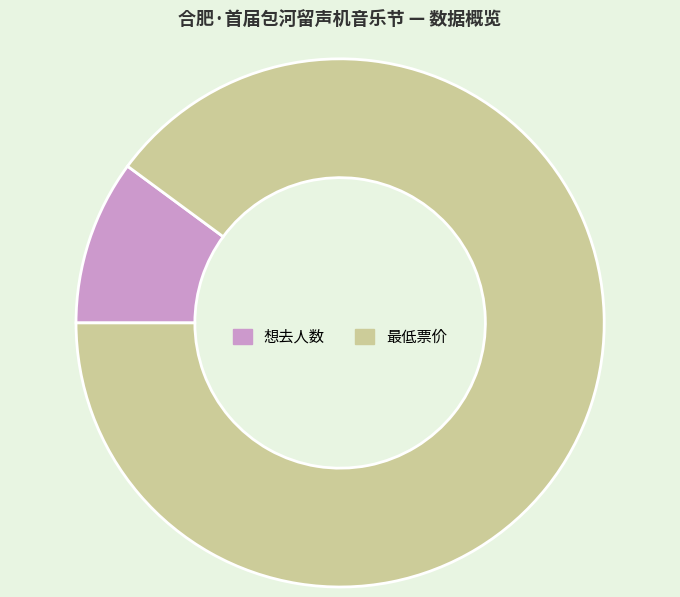

Which has a higher value, 最低票价 or 想去人数?

最低票价